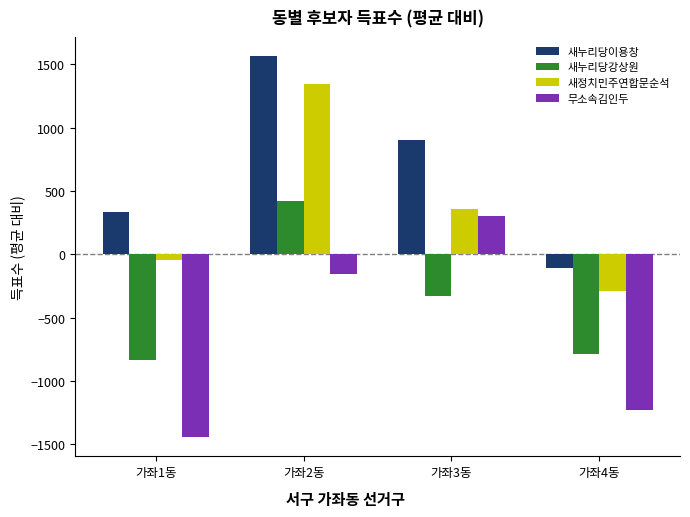

What are all the series names shown in the legend?

새누리당이용창, 새누리당강상원, 새정치민주연합문순석, 무소속김인두